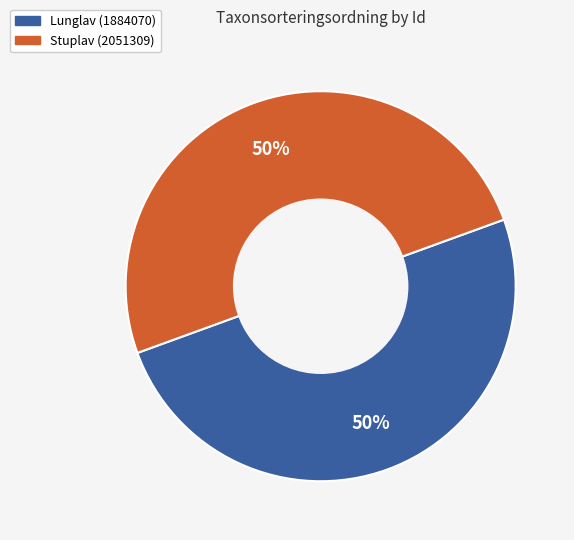

Approximately how many times larger is the value at Stuplav (2051309) compared to Lunglav (1884070)?

1.0